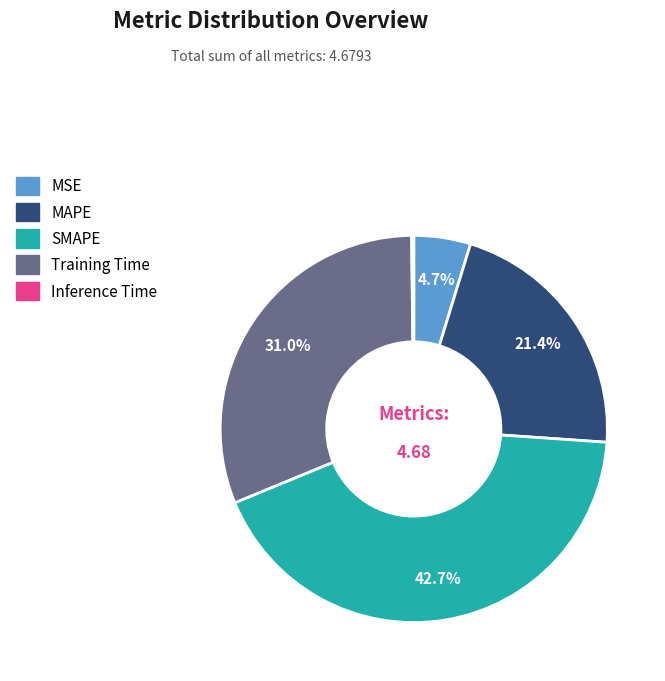

Do Training Time and SMAPE together represent more than half of the pie?

Yes